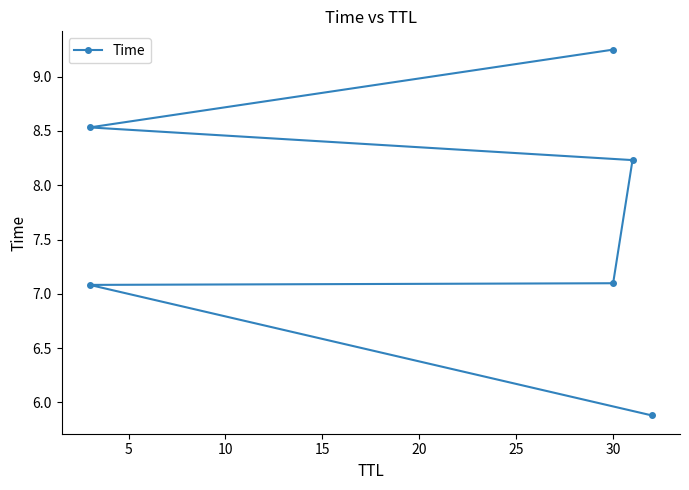

Which has a higher value, 15 or 20?

20